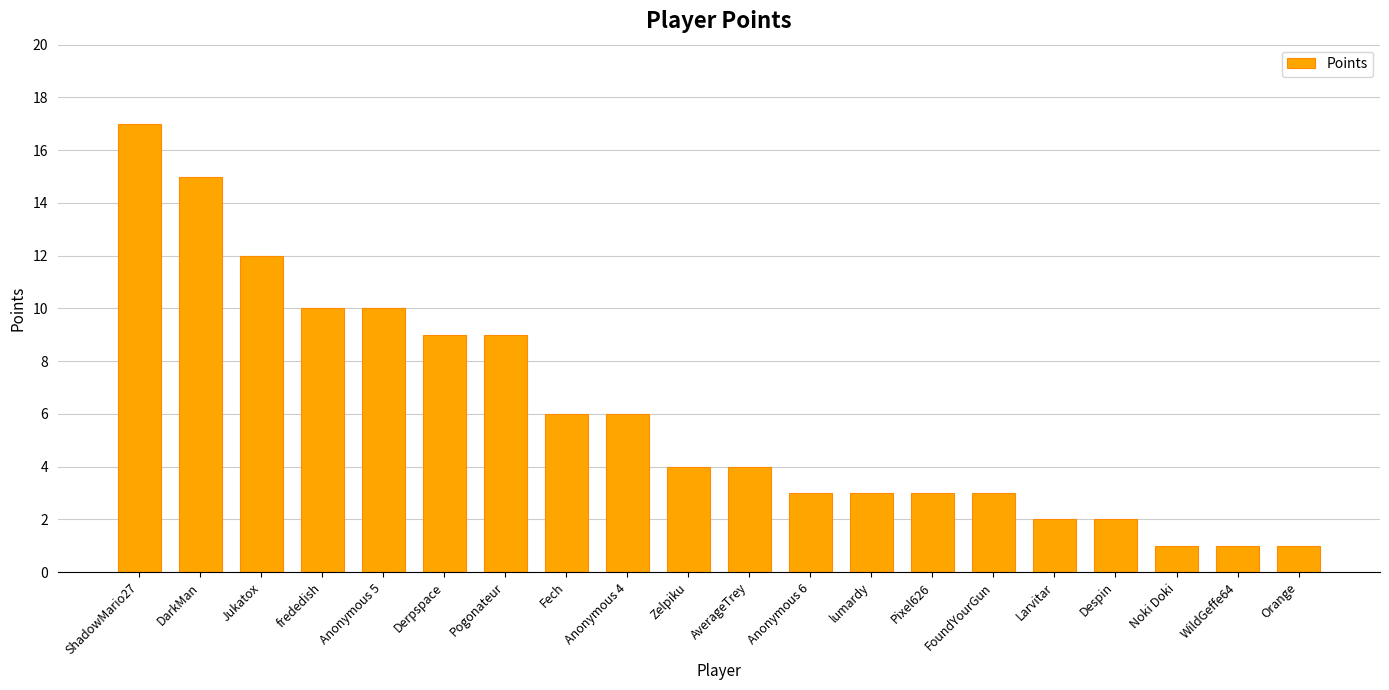

What is the label of the 14th bar from the right?

Pogonateur